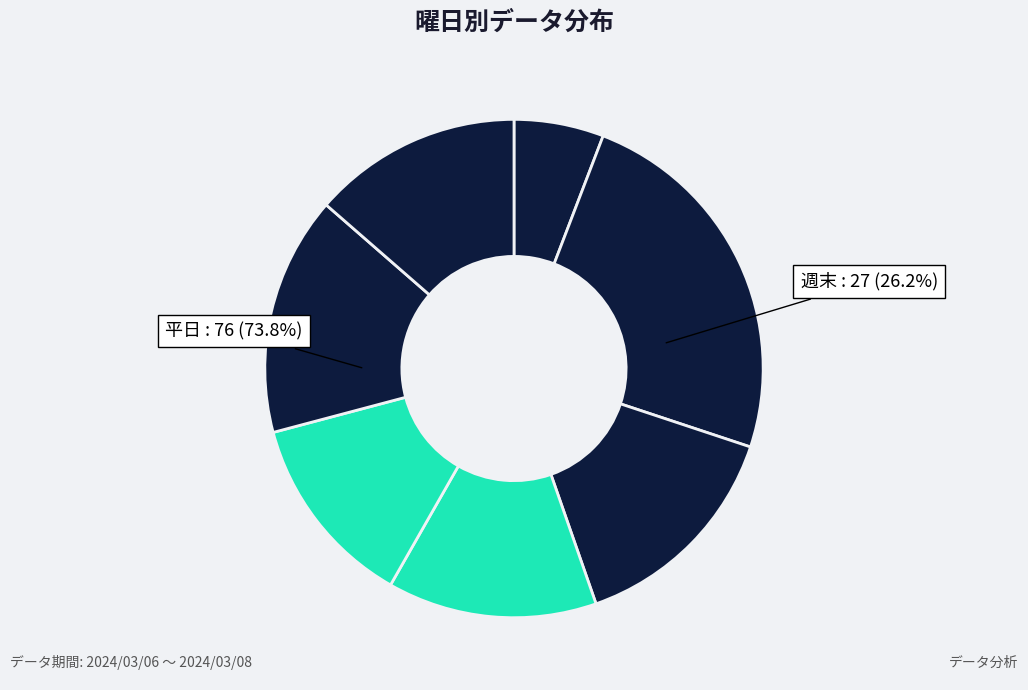

What is the total percentage of 月 and 木?

29.4%